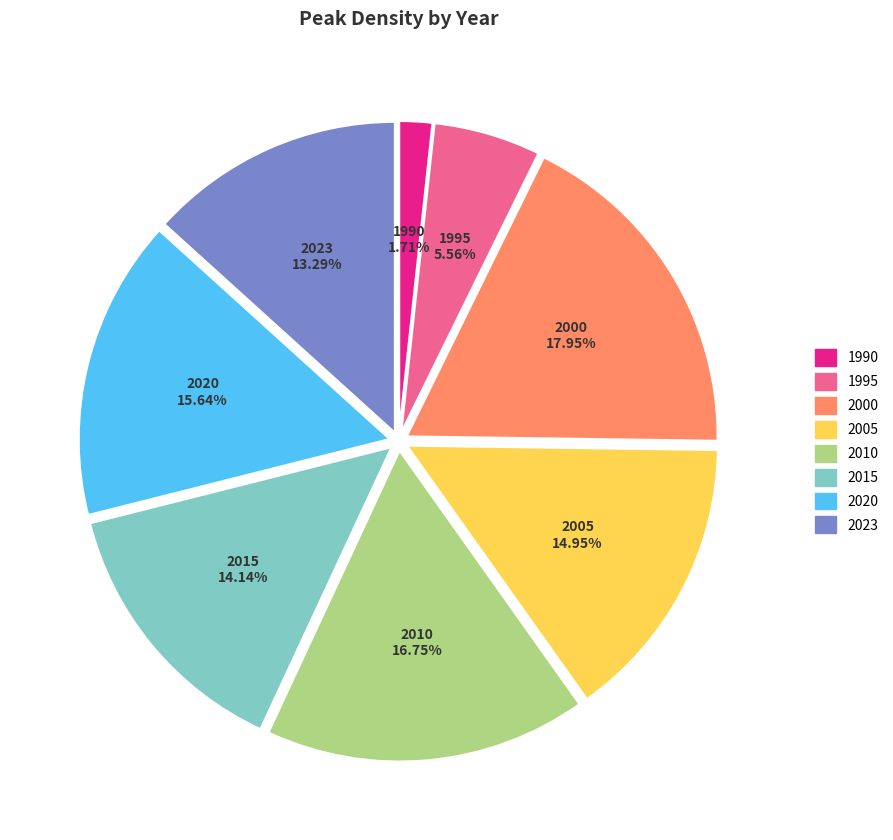

Count the number of slices in the pie.

8